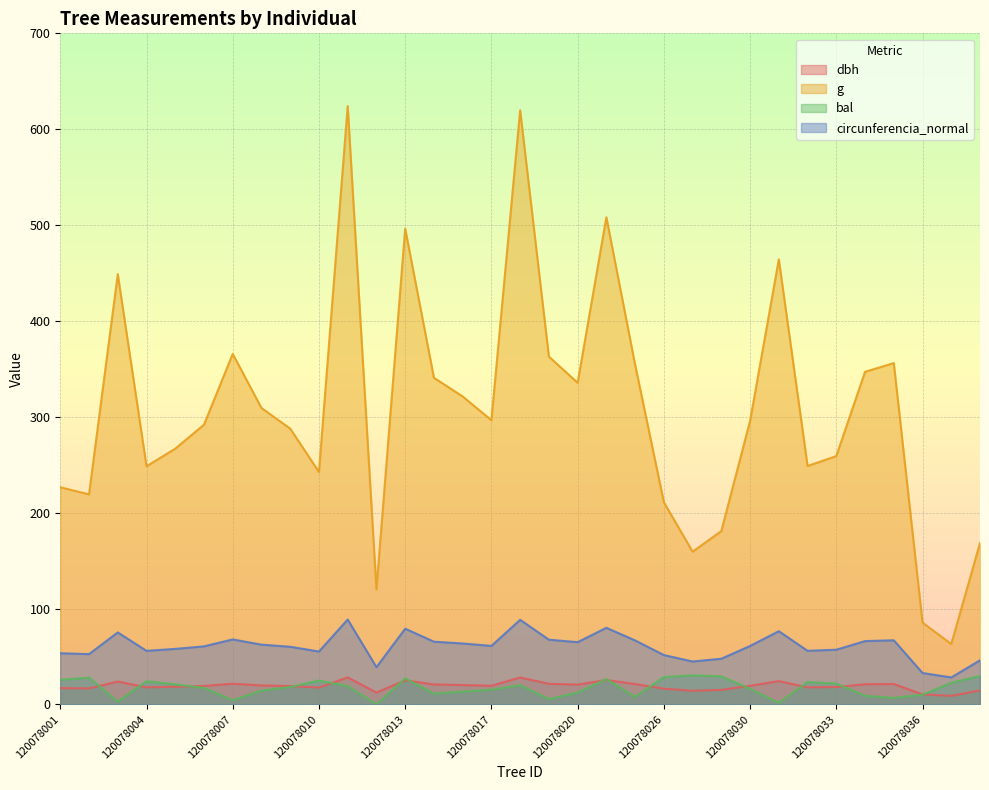

What is the difference between the dbh values at 120078001 and 120078013?

8.2